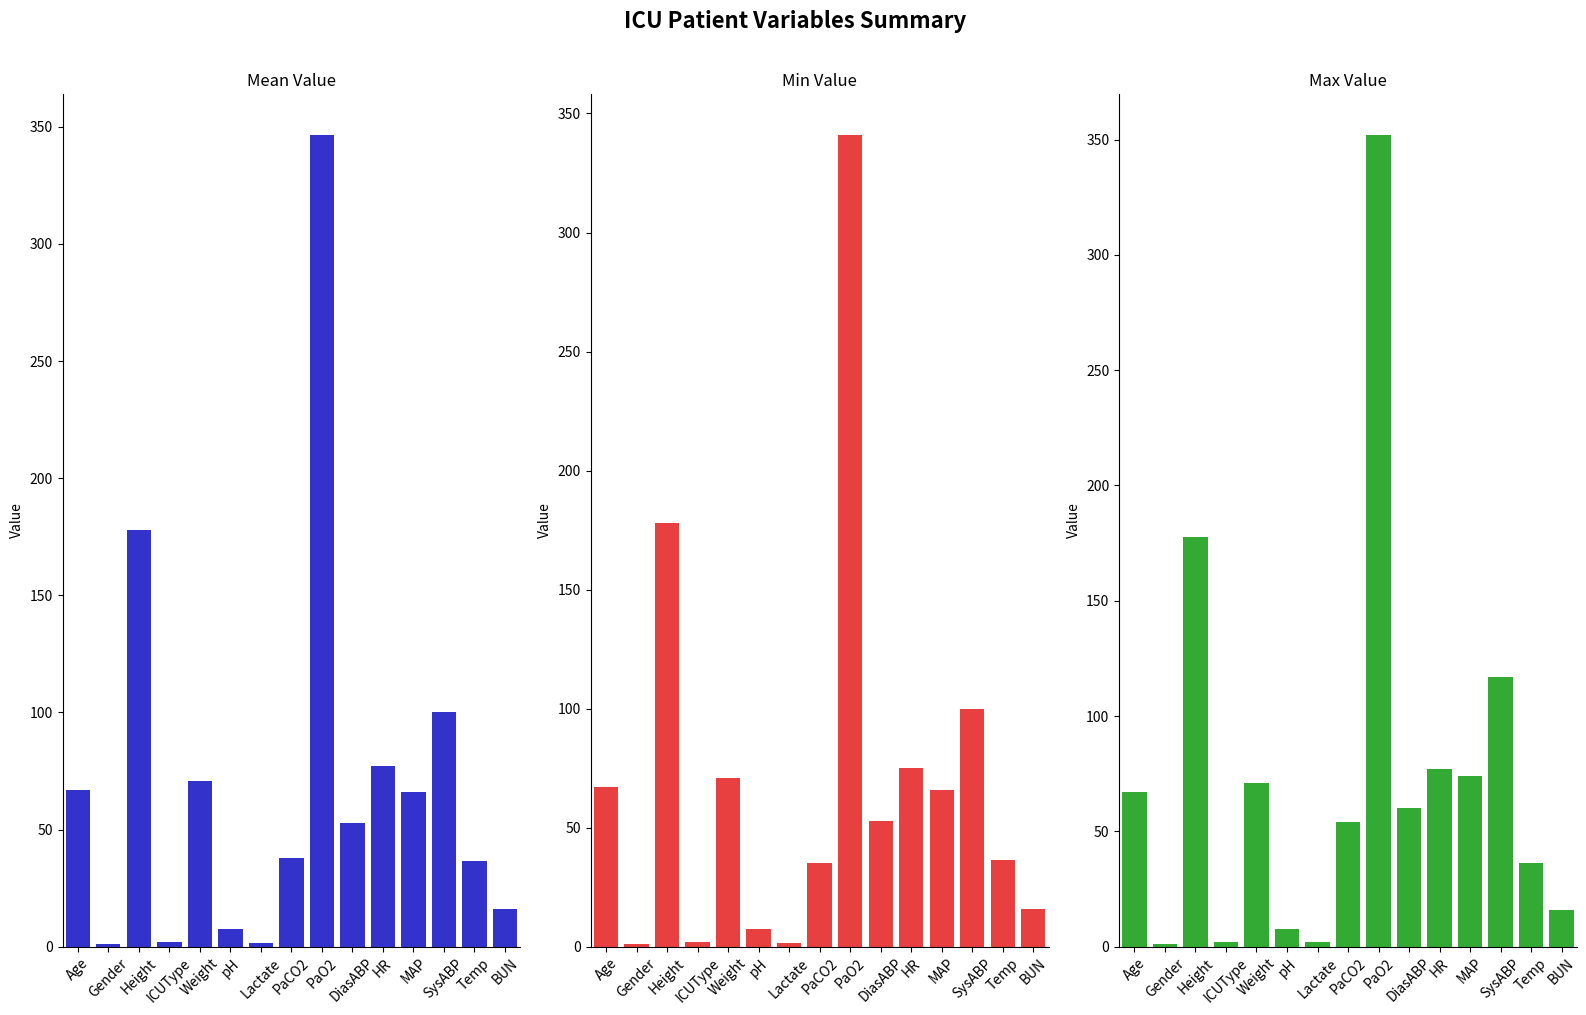

What position from the right is pH?

10